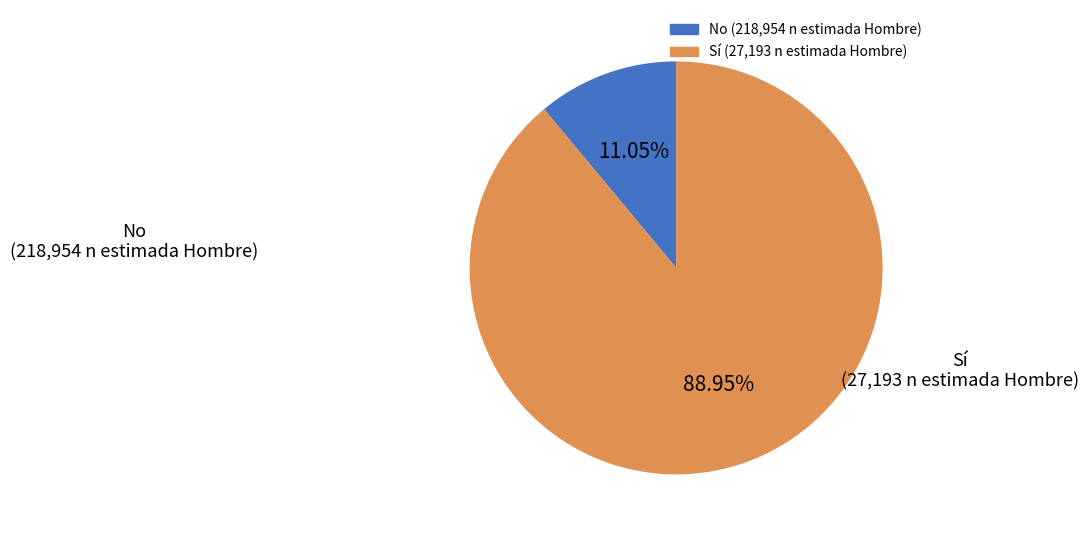

Does any single category account for the majority?

Yes